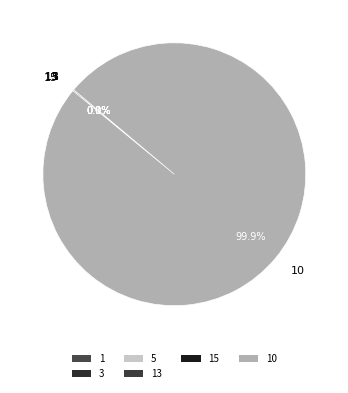

Is there a majority slice in this chart?

Yes